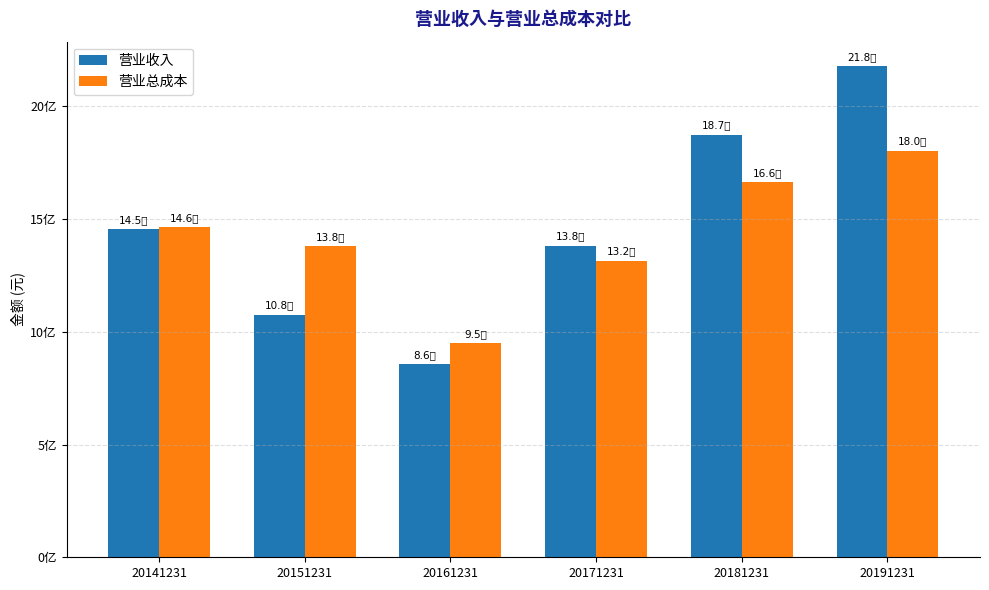

The value of 营业收入 at 20181231 is 1874122633.8. True or false?

True